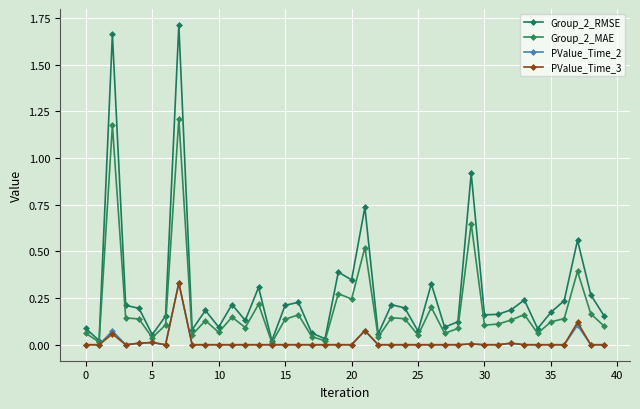

True or false: PValue_Time_3 and PValue_Time_2 cross at least once.

False